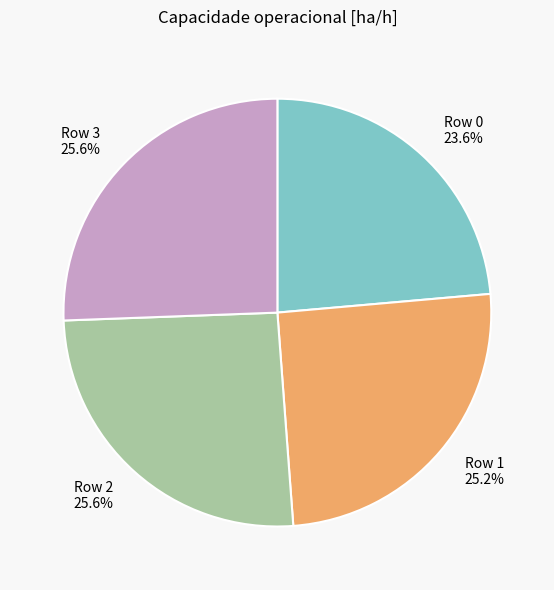

To the nearest percent, what percentage of the pie is Row 2?

26%